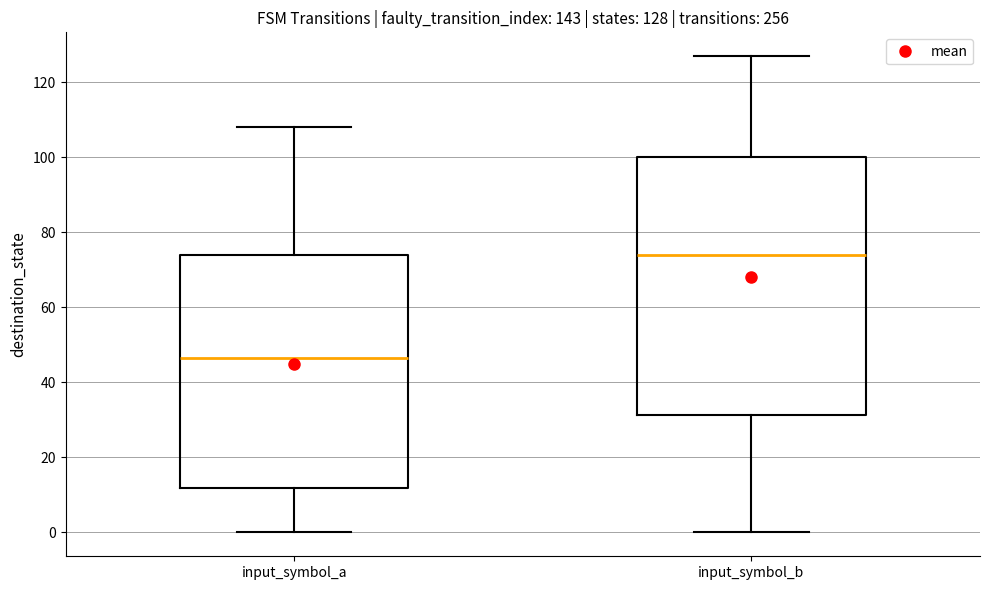

Which box has the lowest median line?

input_symbol_a